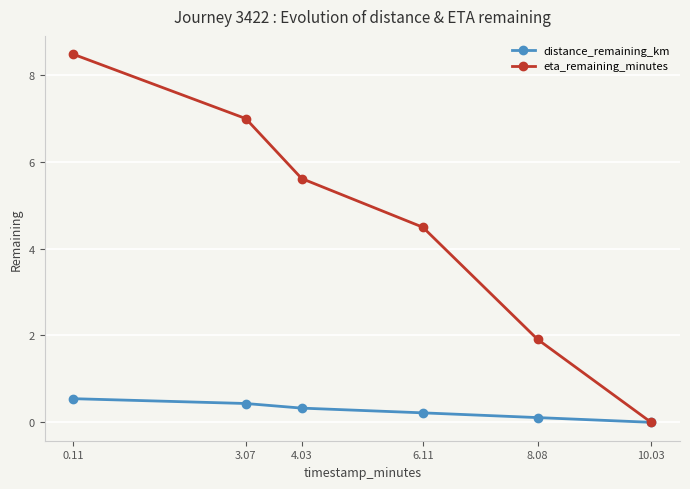

What is the label of the 3rd point from the right?

6.11